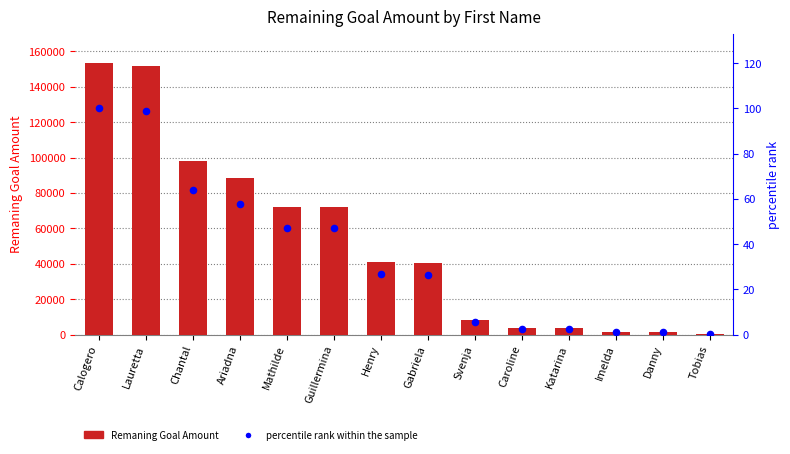

Which series has the largest total across all categories?

Remaning Goal Amount